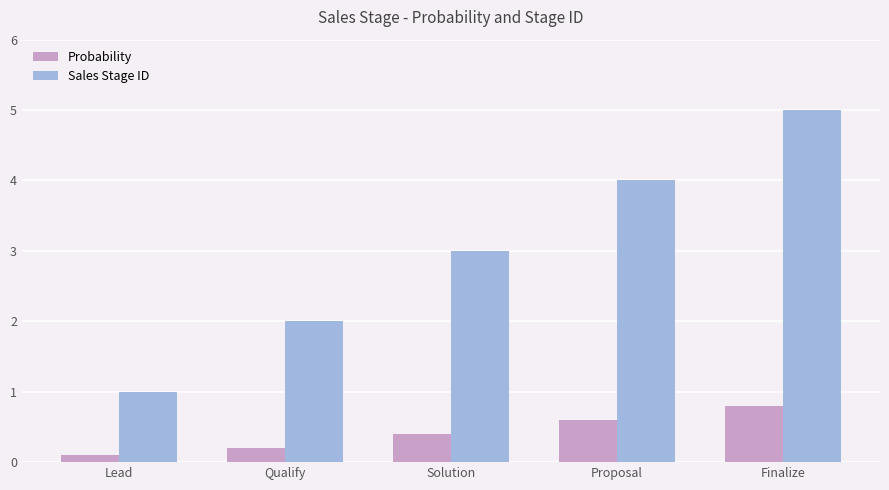

Rank the categories by Probability value from lowest to highest.

Lead, Qualify, Solution, Proposal, Finalize